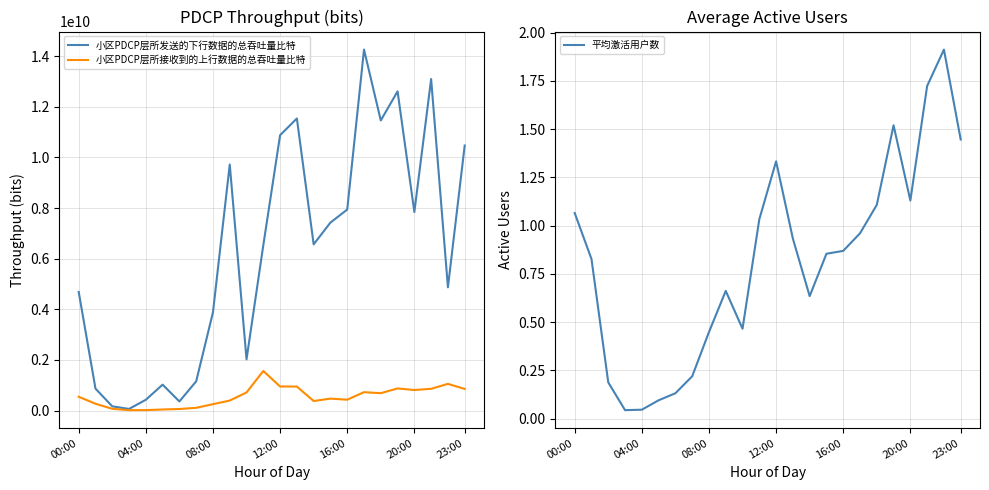

What is the highest value of the 小区PDCP层所接收到的上行数据的总吞吐量比特 series?

1566890120